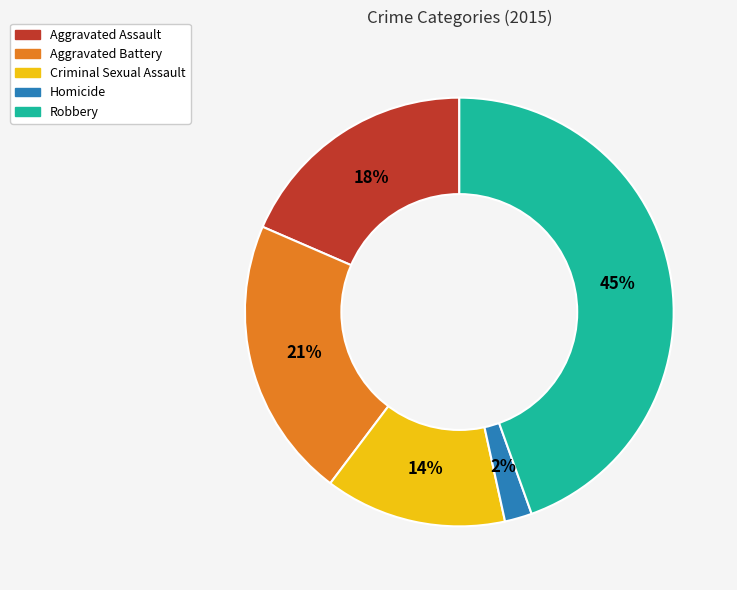

What is the largest slice in the pie chart?

Robbery